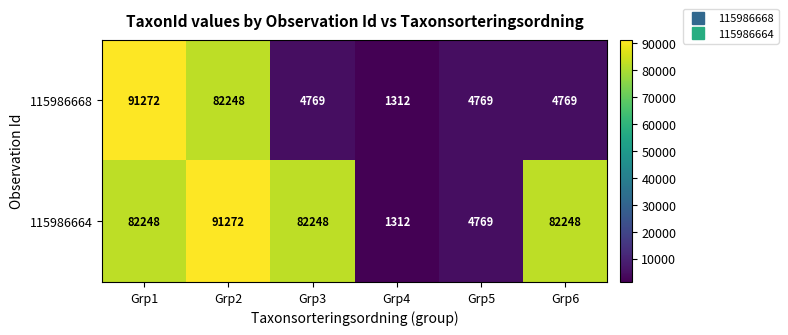

The value of 115986668 at Grp3 is 1817. True or false?

False